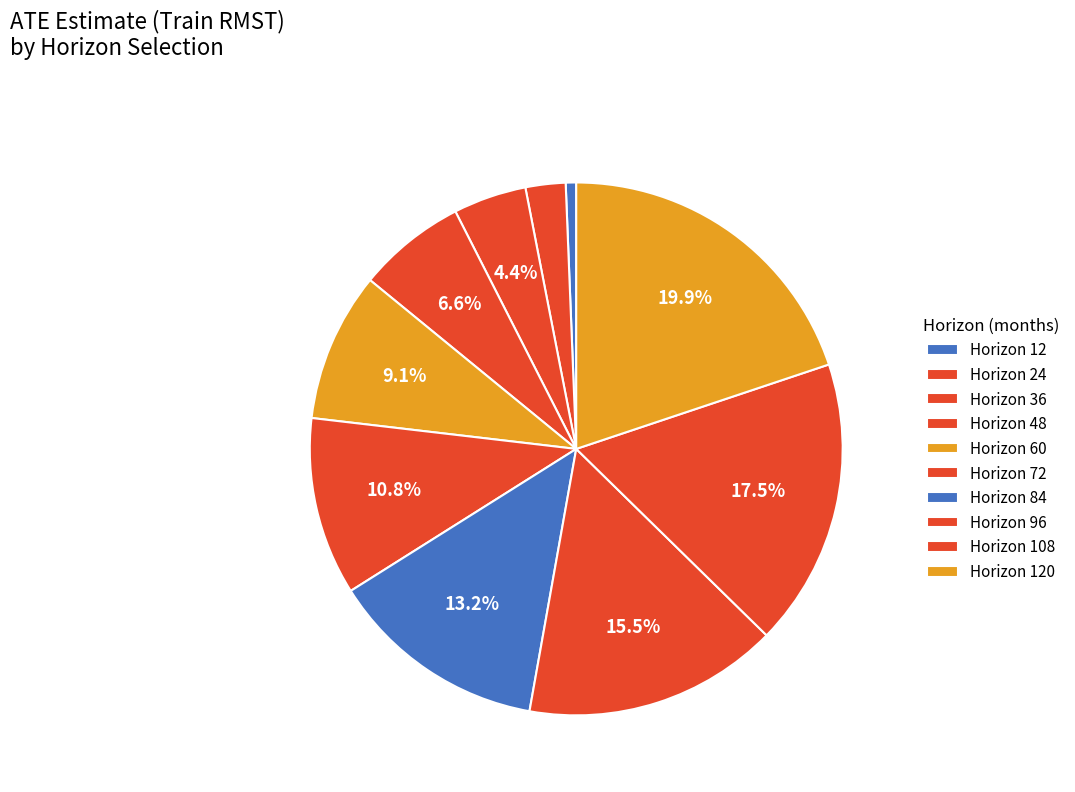

Rank the categories by value from lowest to highest.

Horizon 12, Horizon 24, Horizon 36, Horizon 48, Horizon 60, Horizon 72, Horizon 84, Horizon 96, Horizon 108, Horizon 120